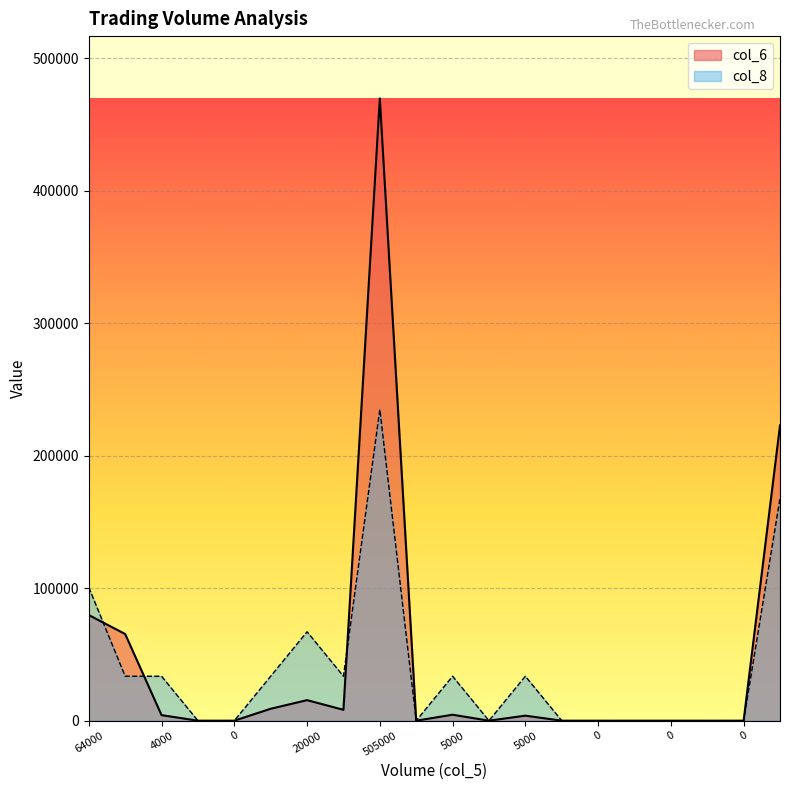

How many distinct data groups are displayed?

2